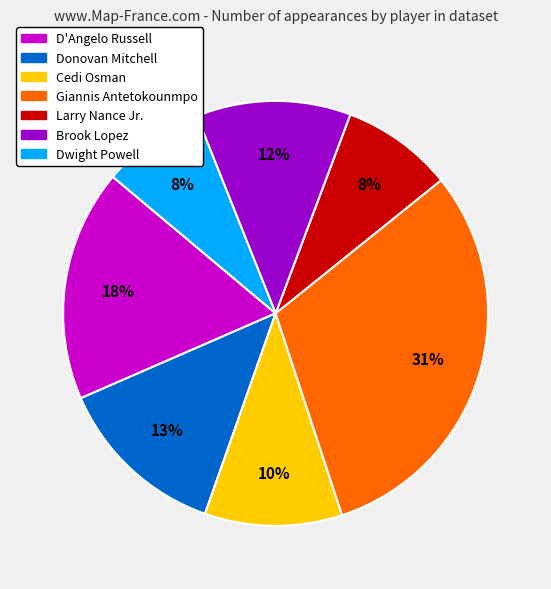

Does Giannis Antetokounmpo represent more than half of the total?

No